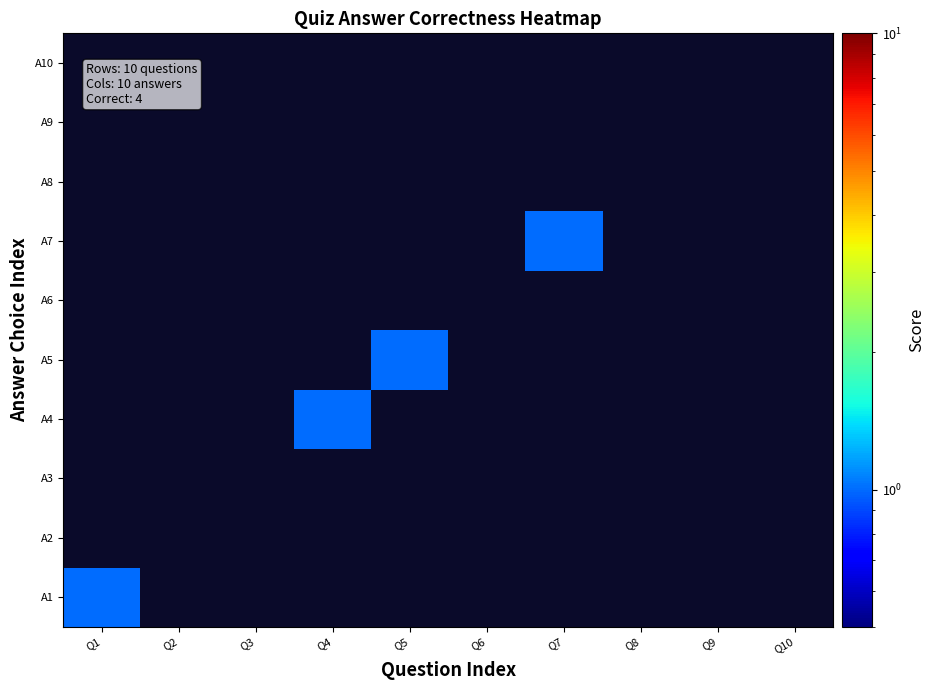

Reading right to left, extract all data points from this chart.

A1: Q10=0	Q9=0	Q8=0	Q7=0	Q6=0	Q5=0	Q4=0	Q3=0	Q2=0	Q1=1
A2: Q10=0	Q9=0	Q8=0	Q7=0	Q6=0	Q5=0	Q4=0	Q3=0	Q2=0	Q1=0
A3: Q10=0	Q9=0	Q8=0	Q7=0	Q6=0	Q5=0	Q4=0	Q3=0	Q2=0	Q1=0
A4: Q10=0	Q9=0	Q8=0	Q7=0	Q6=0	Q5=0	Q4=1	Q3=0	Q2=0	Q1=0
A5: Q10=0	Q9=0	Q8=0	Q7=0	Q6=0	Q5=1	Q4=0	Q3=0	Q2=0	Q1=0
A6: Q10=0	Q9=0	Q8=0	Q7=0	Q6=0	Q5=0	Q4=0	Q3=0	Q2=0	Q1=0
A7: Q10=0	Q9=0	Q8=0	Q7=1	Q6=0	Q5=0	Q4=0	Q3=0	Q2=0	Q1=0
A8: Q10=0	Q9=0	Q8=0	Q7=0	Q6=0	Q5=0	Q4=0	Q3=0	Q2=0	Q1=0
A9: Q10=0	Q9=0	Q8=0	Q7=0	Q6=0	Q5=0	Q4=0	Q3=0	Q2=0	Q1=0
A10: Q10=0	Q9=0	Q8=0	Q7=0	Q6=0	Q5=0	Q4=0	Q3=0	Q2=0	Q1=0